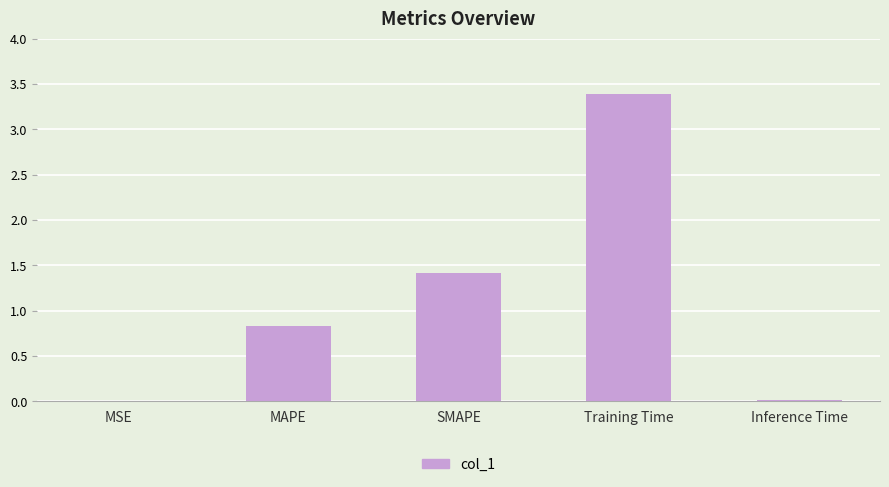

What is the ratio of the value at MAPE to the value at SMAPE?

0.6